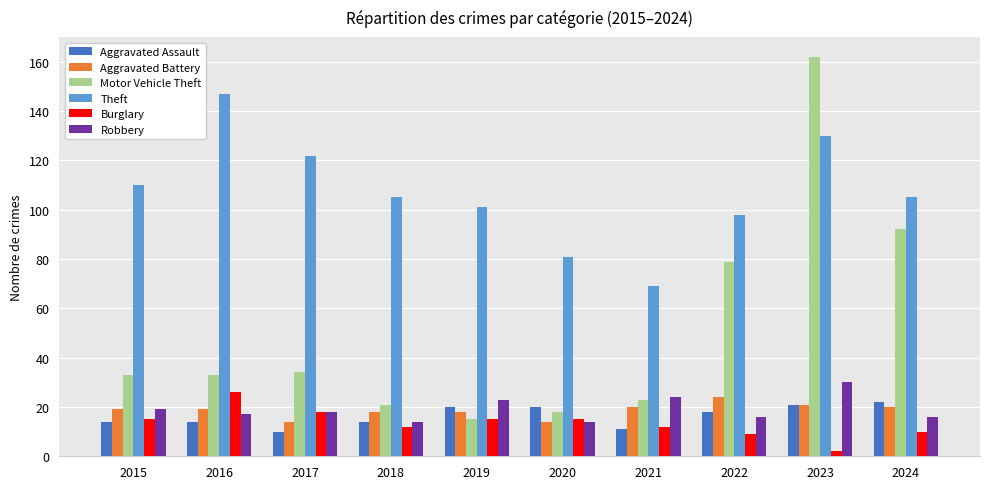

What is the value of the Robbery bar at the 3rd from the left?

18